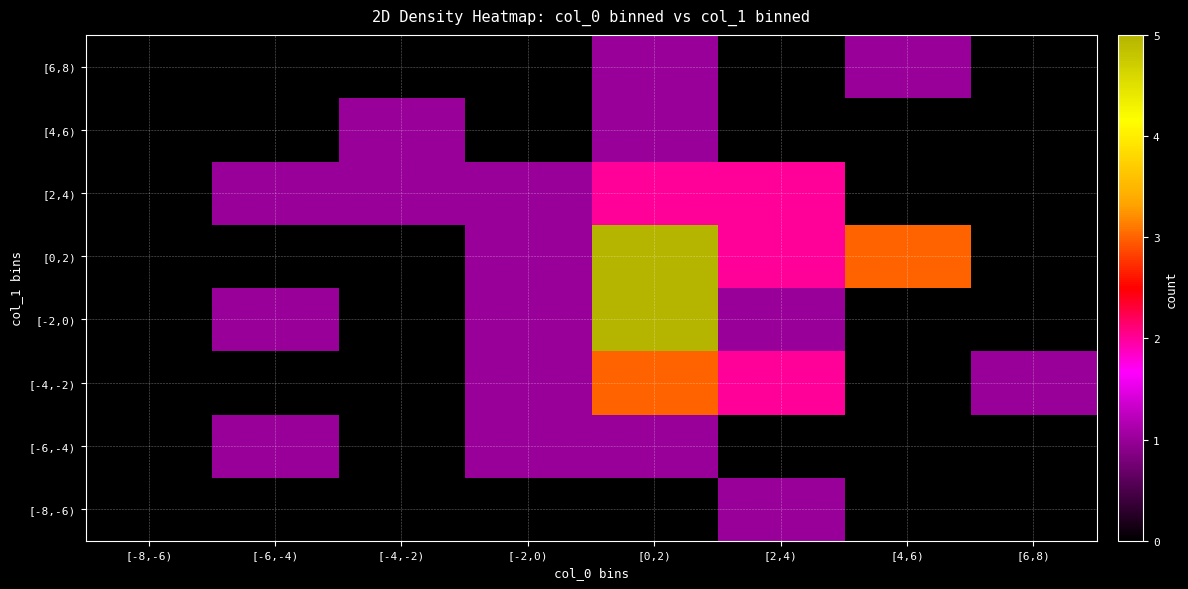

Reading right to left, list all the values displayed in this chart.

[-8,-6): [6,8)=0	[4,6)=0	[2,4)=1	[0,2)=0	[-2,0)=0	[-4,-2)=0	[-6,-4)=0	[-8,-6)=0
[-6,-4): [6,8)=0	[4,6)=0	[2,4)=0	[0,2)=1	[-2,0)=1	[-4,-2)=0	[-6,-4)=1	[-8,-6)=0
[-4,-2): [6,8)=1	[4,6)=0	[2,4)=2	[0,2)=3	[-2,0)=1	[-4,-2)=0	[-6,-4)=0	[-8,-6)=0
[-2,0): [6,8)=0	[4,6)=0	[2,4)=1	[0,2)=5	[-2,0)=1	[-4,-2)=0	[-6,-4)=1	[-8,-6)=0
[0,2): [6,8)=0	[4,6)=3	[2,4)=2	[0,2)=5	[-2,0)=1	[-4,-2)=0	[-6,-4)=0	[-8,-6)=0
[2,4): [6,8)=0	[4,6)=0	[2,4)=2	[0,2)=2	[-2,0)=1	[-4,-2)=1	[-6,-4)=1	[-8,-6)=0
[4,6): [6,8)=0	[4,6)=0	[2,4)=0	[0,2)=1	[-2,0)=0	[-4,-2)=1	[-6,-4)=0	[-8,-6)=0
[6,8): [6,8)=0	[4,6)=1	[2,4)=0	[0,2)=1	[-2,0)=0	[-4,-2)=0	[-6,-4)=0	[-8,-6)=0